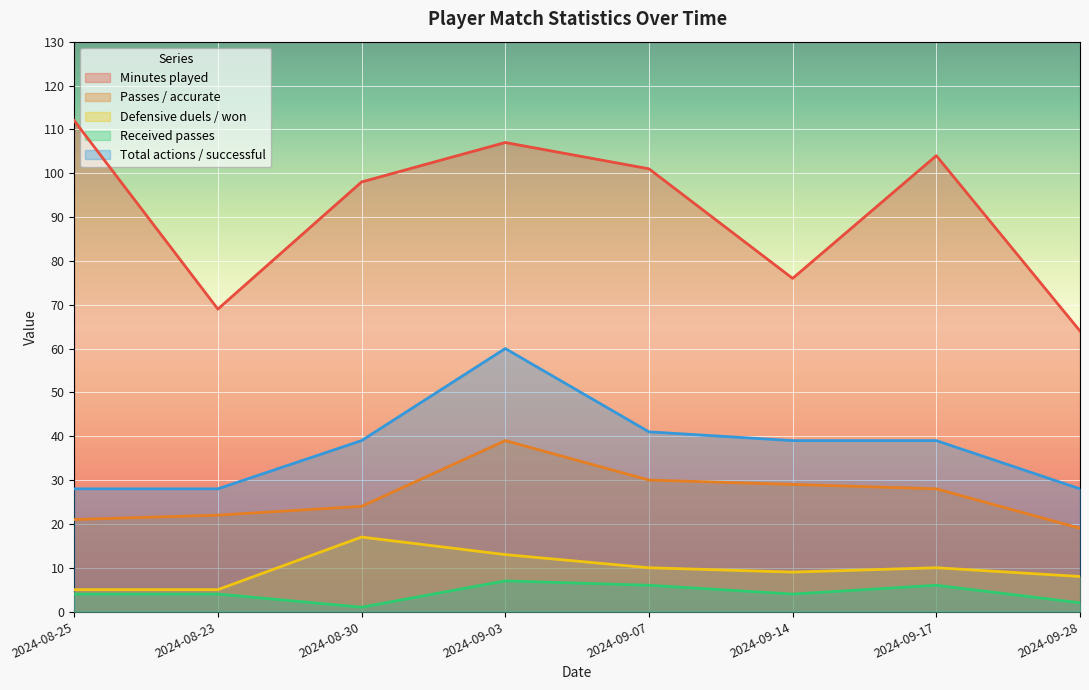

At which category does Minutes played reach its first local peak?

2024-09-03